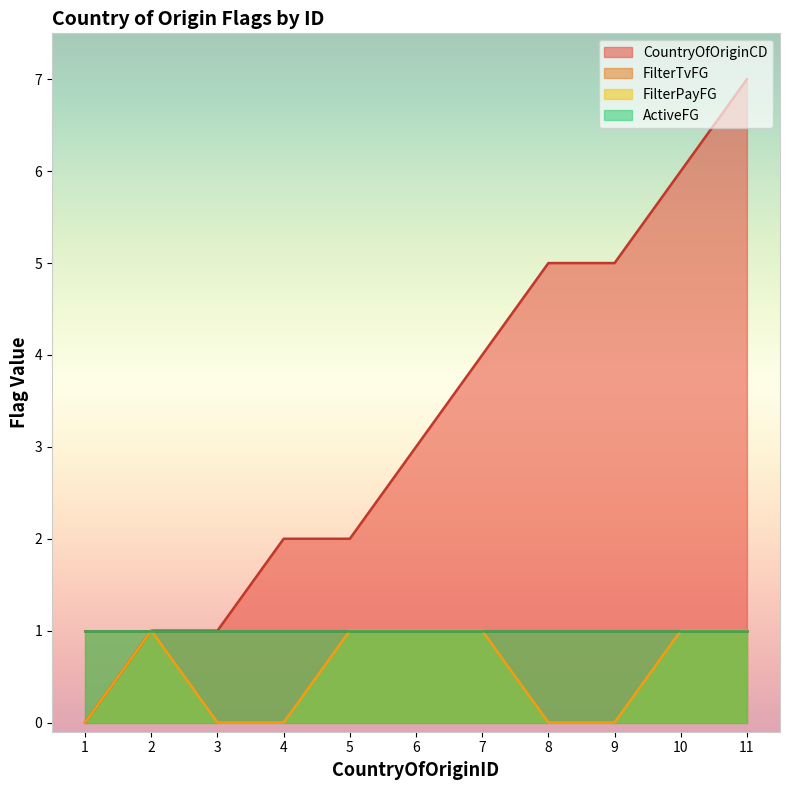

The value of CountryOfOriginCD at 6 is 3. True or false?

True